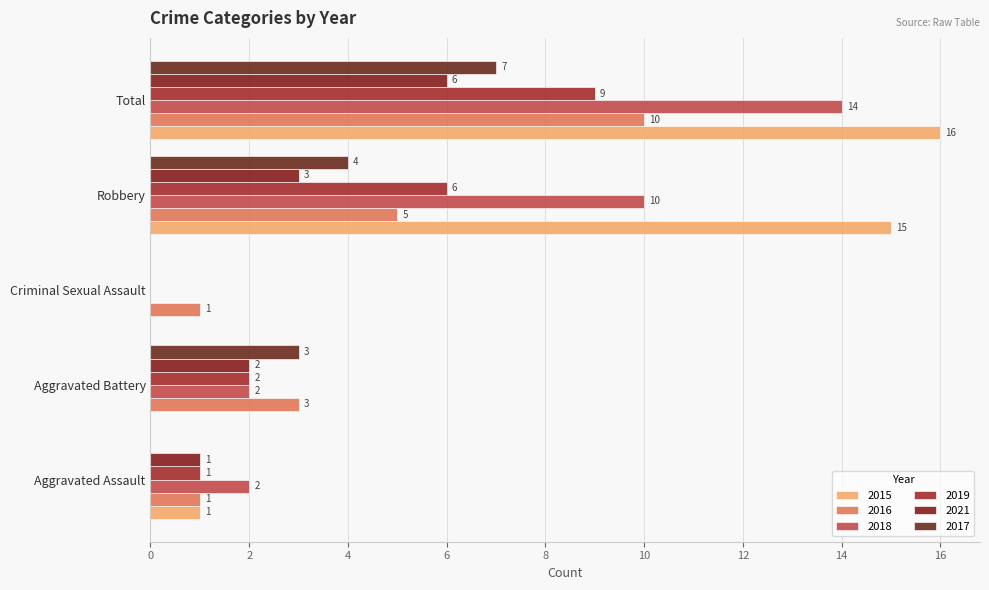

What is the difference between the 2018 values at Robbery and Aggravated Assault?

8